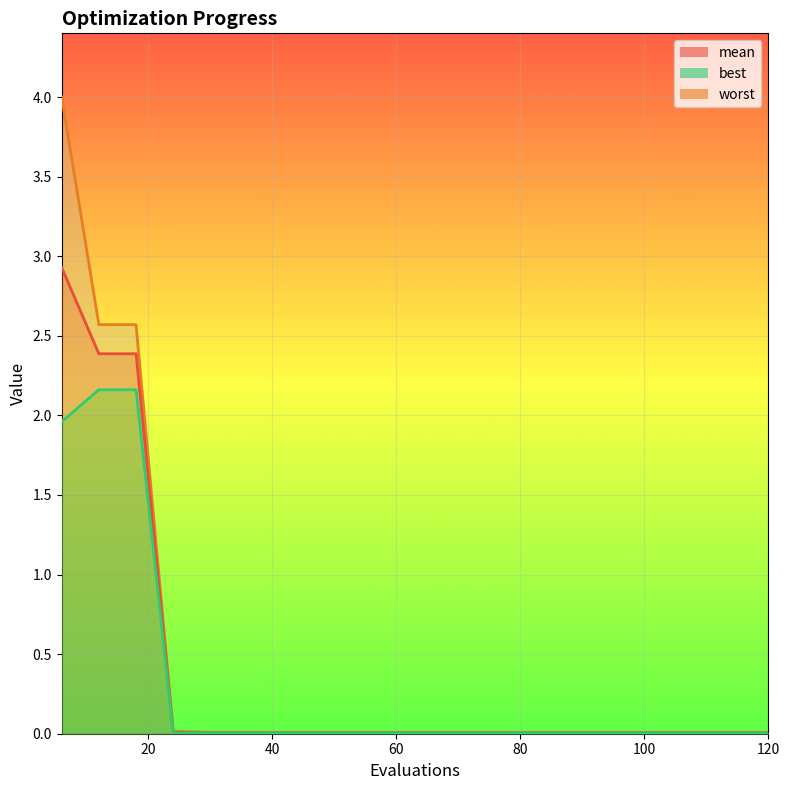

Reading left to right, extract all data points from this chart.

mean: 2.9	2.4	2.4	0.0	0.0	0.0	0.0	0.0	0.0	0.0	0.0	0.0	0.0	0.0	0.0	0.0	0.0	0.0	0.0	0.0
best: 2.0	2.2	2.2	0.0	0.0	0.0	0.0	0.0	0.0	0.0	0.0	0.0	0.0	0.0	0.0	0.0	0.0	0.0	0.0	0.0
worst: 4.0	2.6	2.6	0.0	0.0	0.0	0.0	0.0	0.0	0.0	0.0	0.0	0.0	0.0	0.0	0.0	0.0	0.0	0.0	0.0